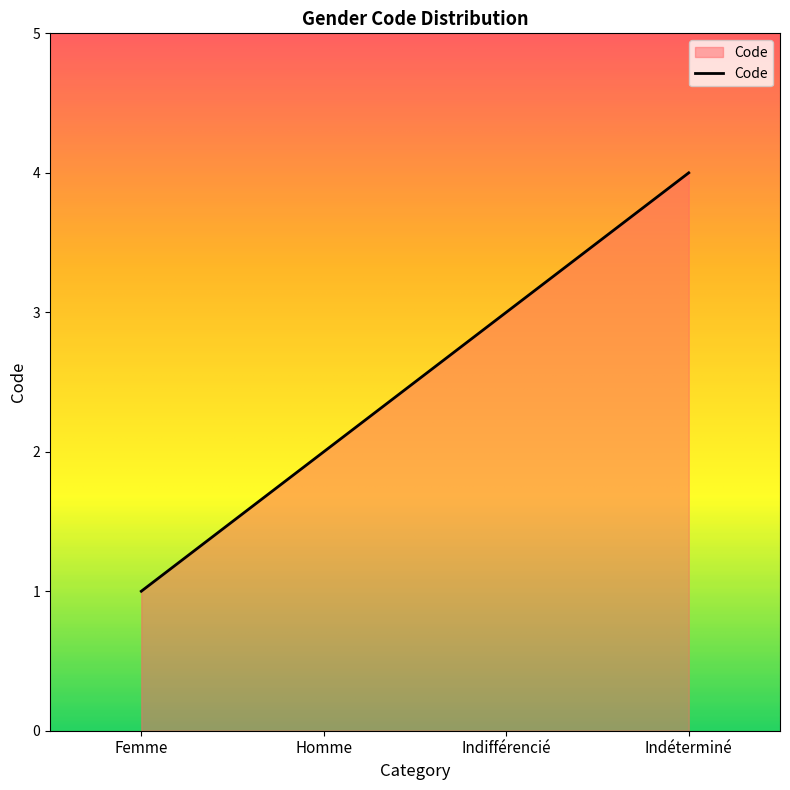

How many lines are shown in the chart?

1